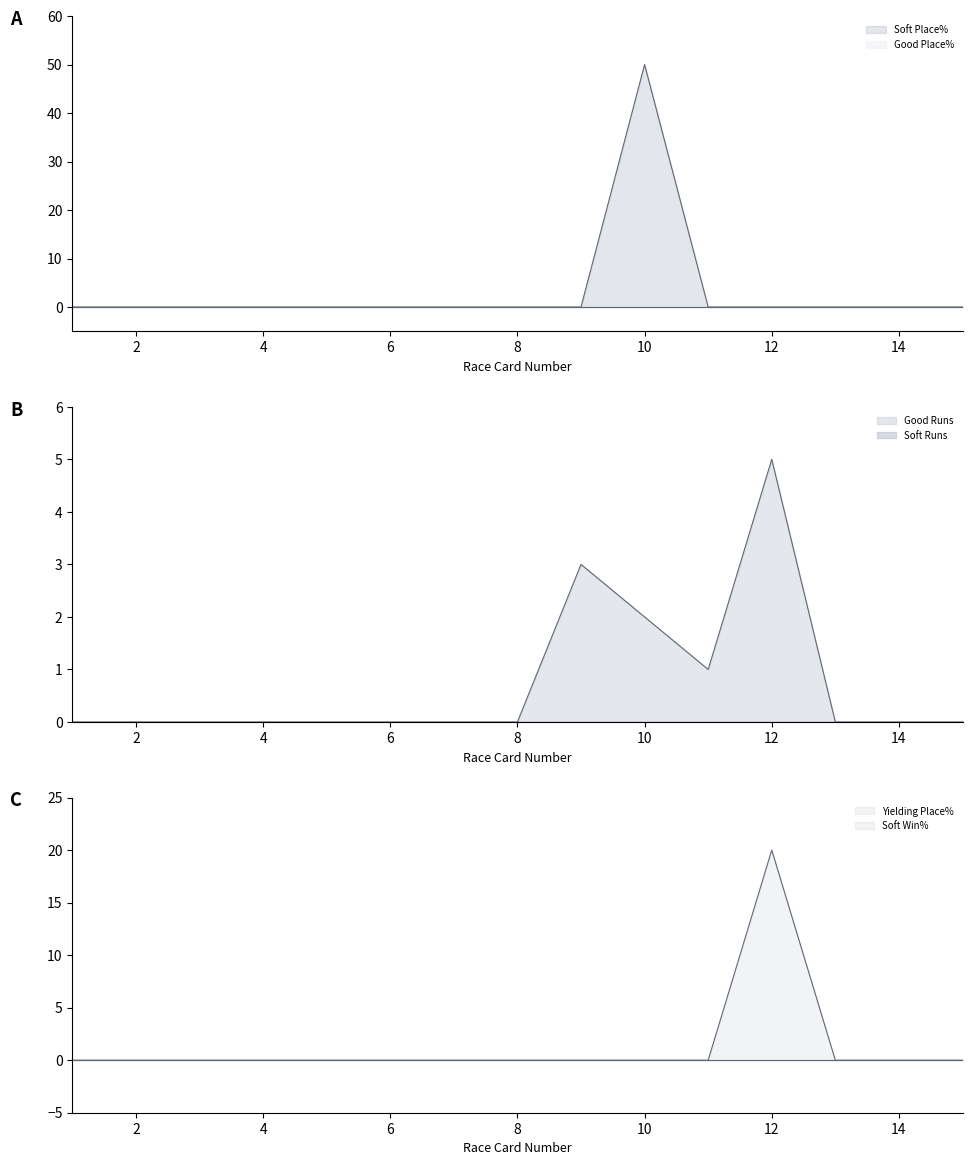

At 15, list the series in order from smallest to largest.

Good Place%, Soft Place%, Soft Runs, Good Runs, Soft Win%, Yielding Place%